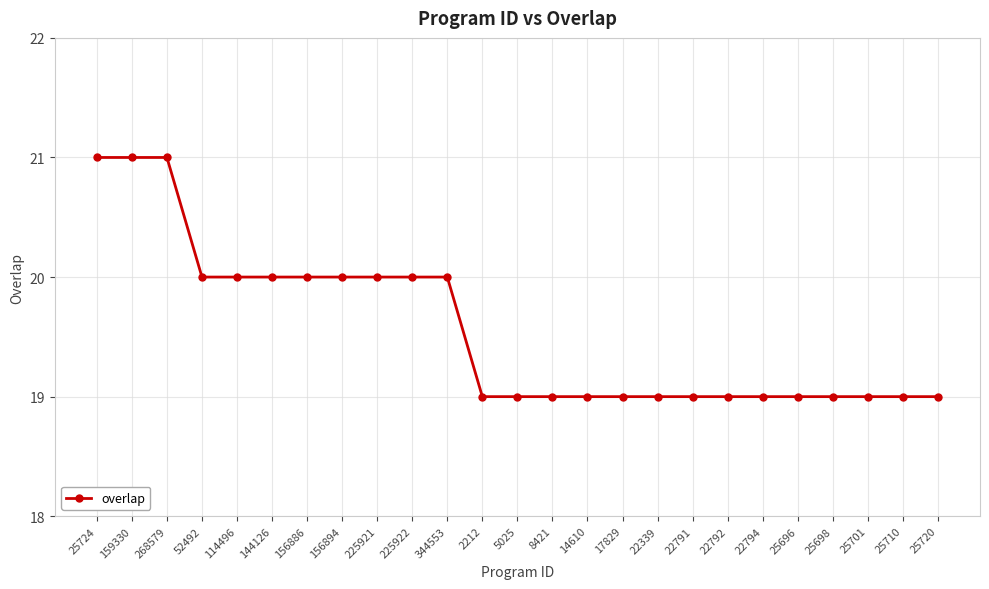

What is the smallest value displayed?

19